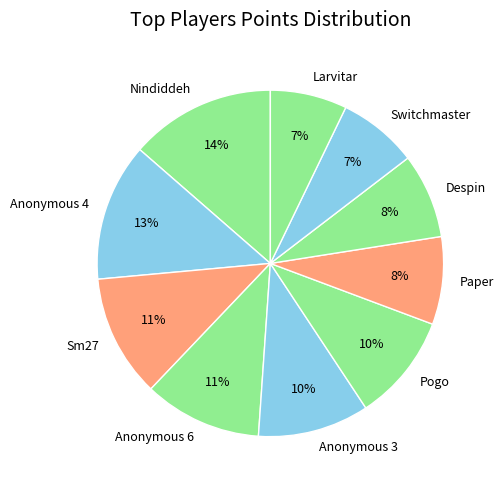

To the nearest percent, what portion does Despin represent?

8%